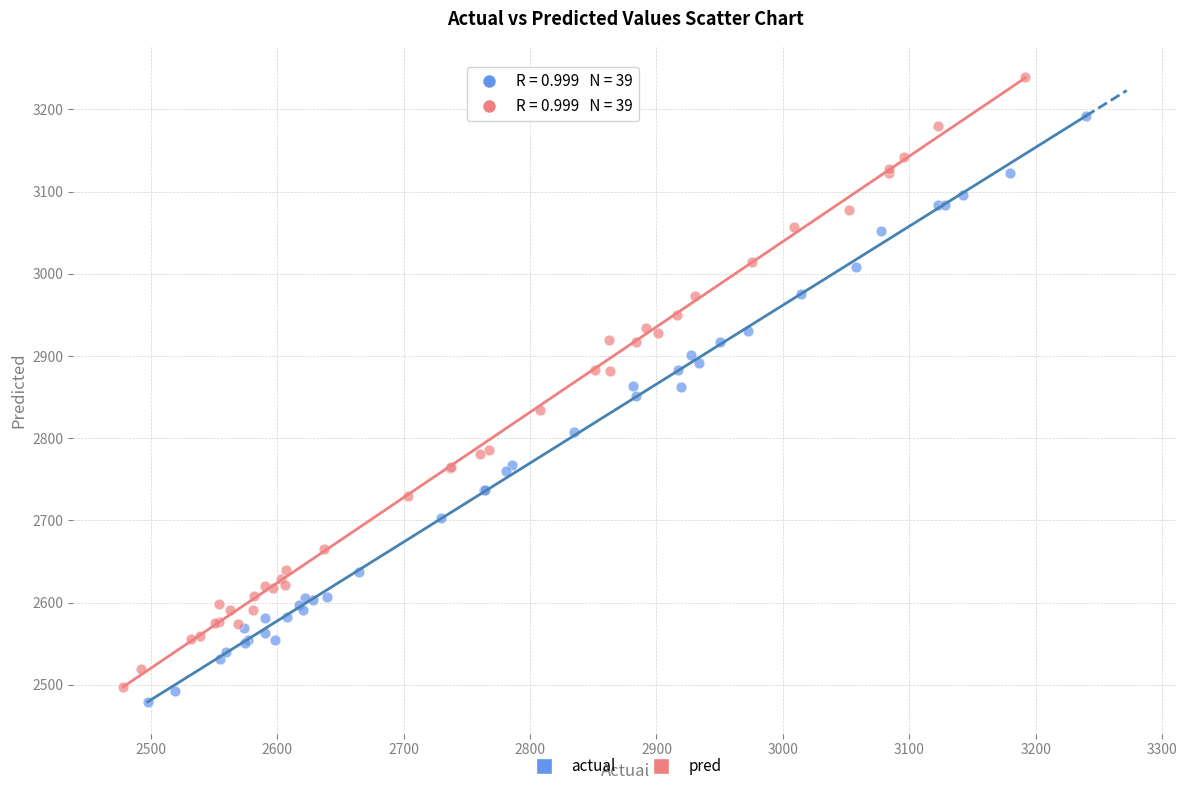

Which series has the widest spread of Y values?

pred